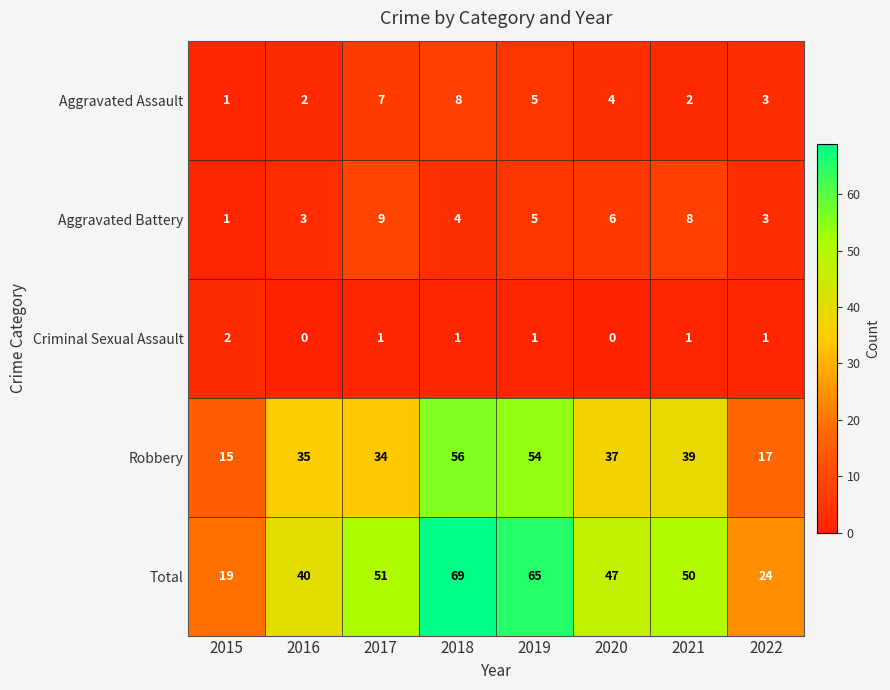

What is the greatest value displayed?

69